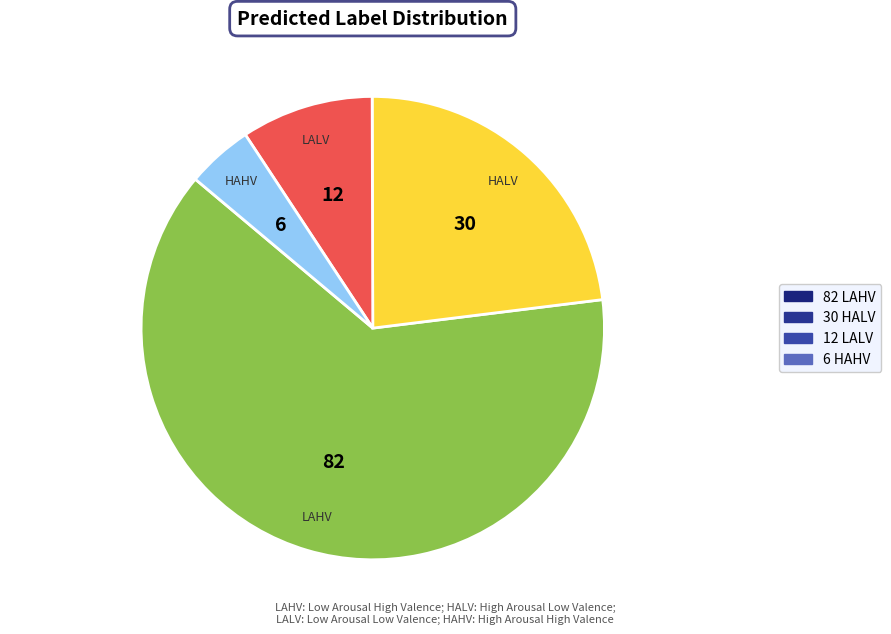

Is there any slice that represents more than half of the pie?

Yes